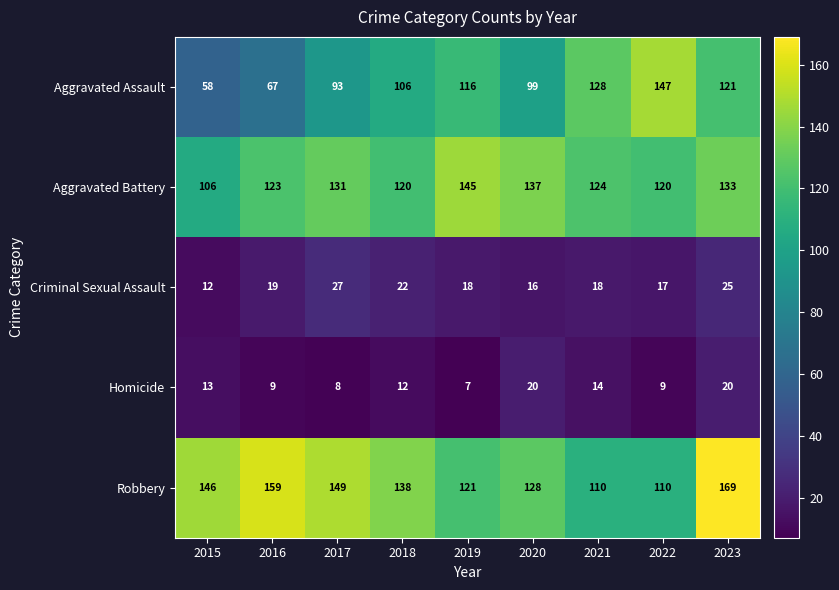

Which series has the widest spread of values?

Aggravated Assault